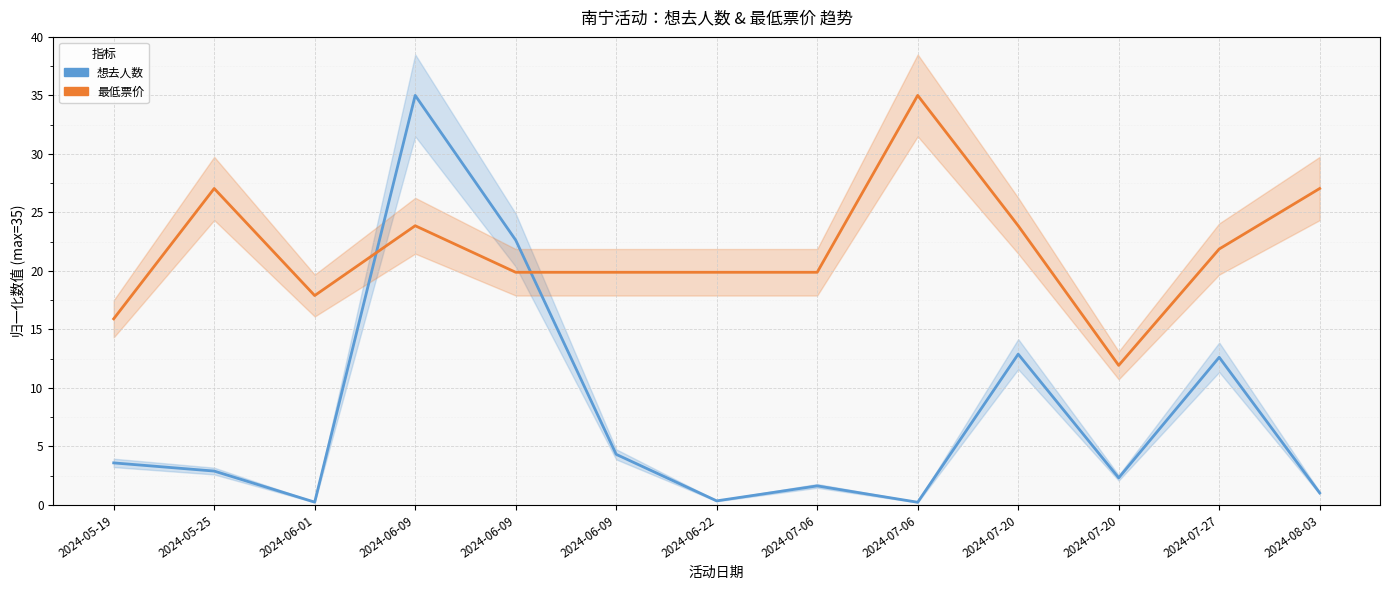

Between which two adjacent categories do 想去人数 and 最低票价 first intersect?

2024-06-01 and 2024-06-09